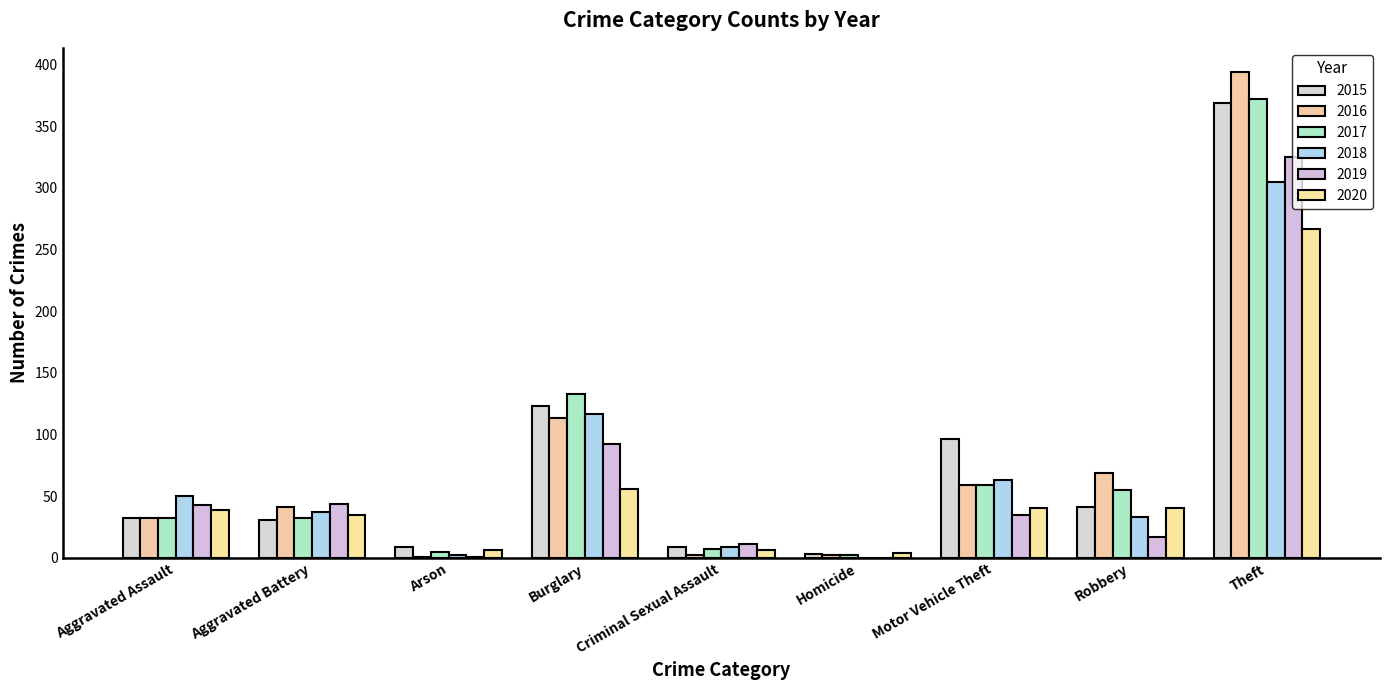

What is the total value across all series at Theft?

2032